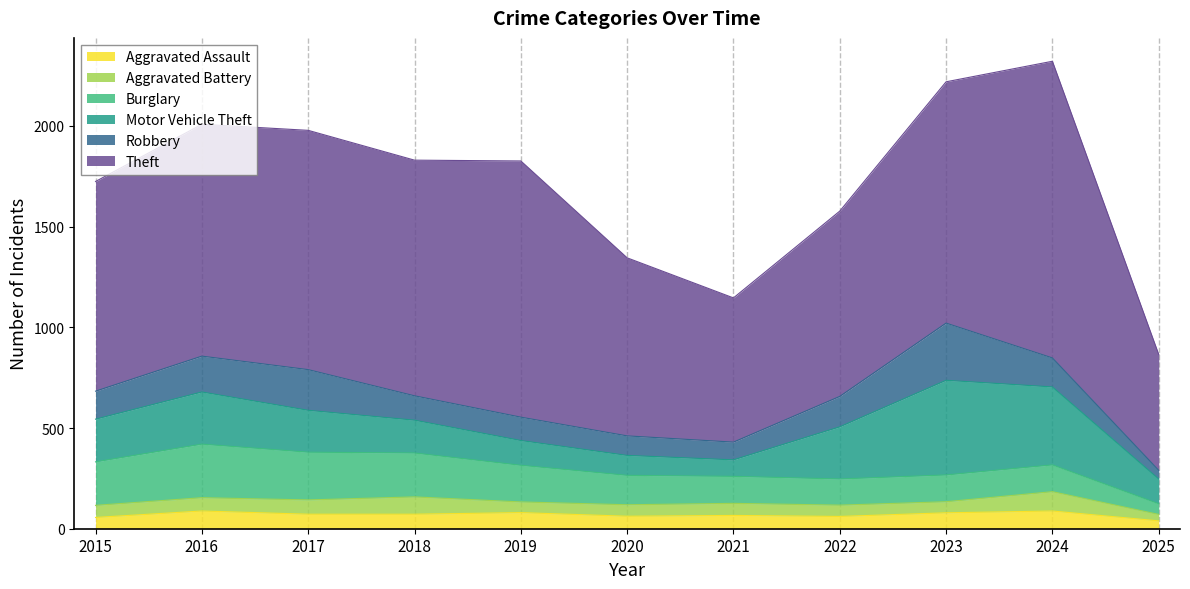

The value of Motor Vehicle Theft at 2021 is 82. True or false?

True